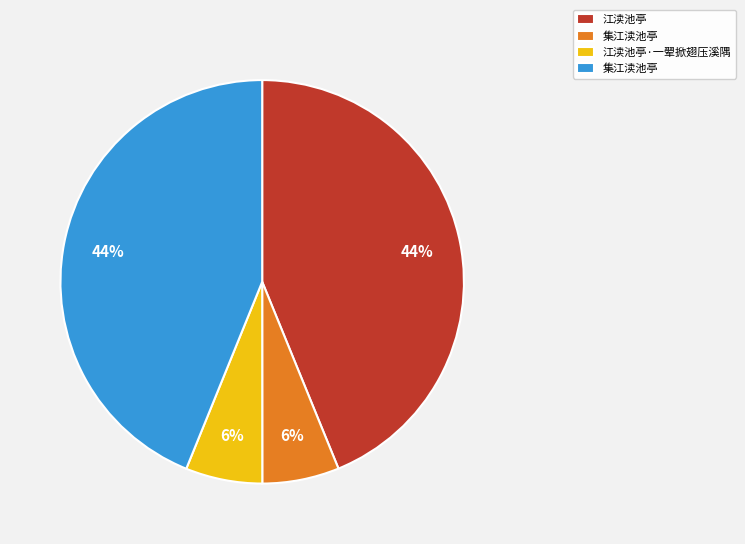

Does any single category account for the majority?

No